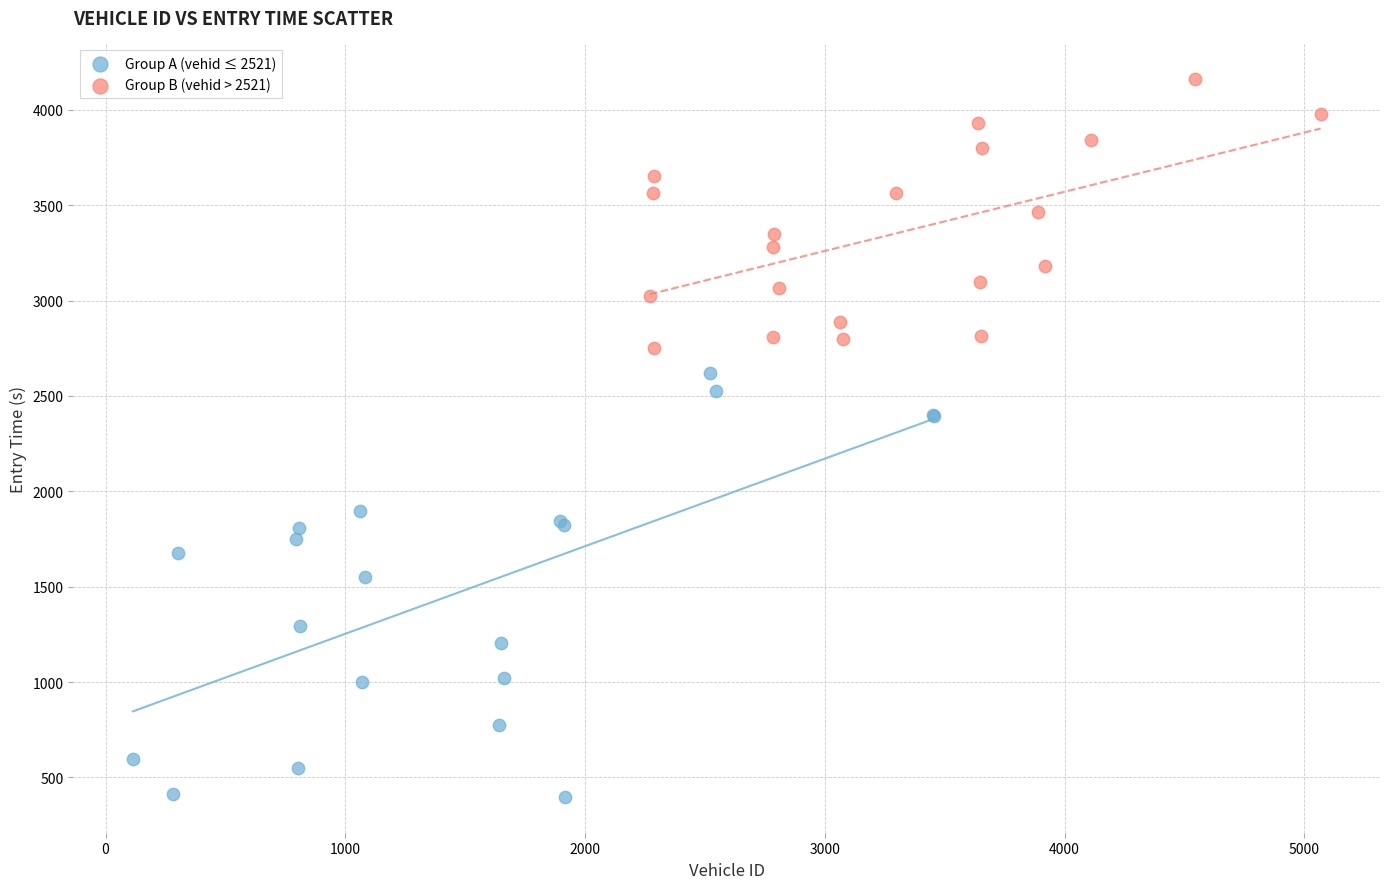

Which series contains the highest Y value?

Group B (vehid > 2521)